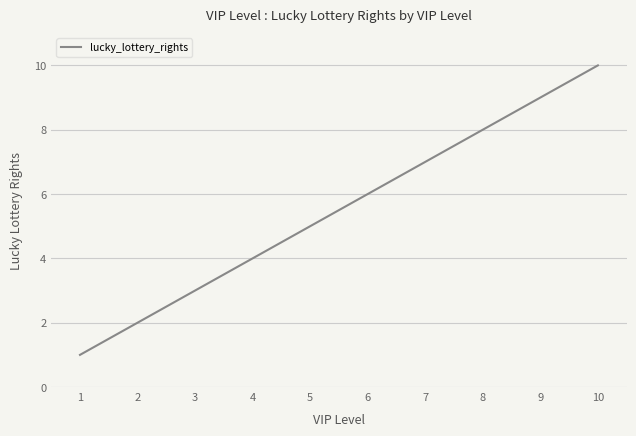

Approximately how many times larger is the value at 9 compared to 10?

0.9